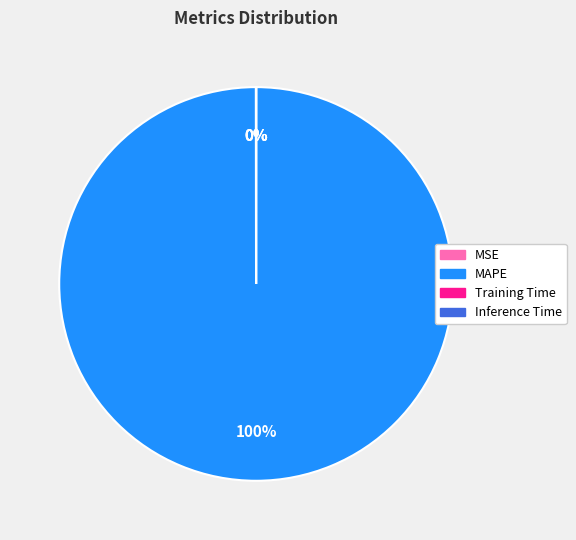

Which category accounts for the majority?

MAPE